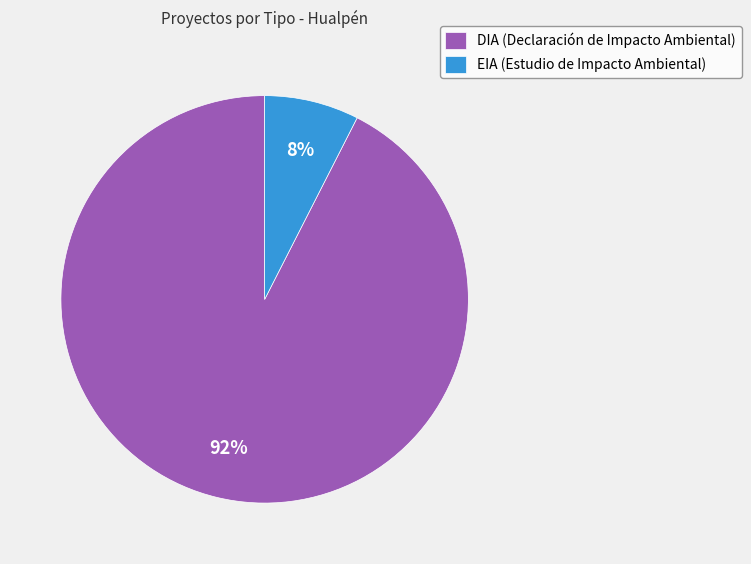

Does any single category account for the majority?

Yes